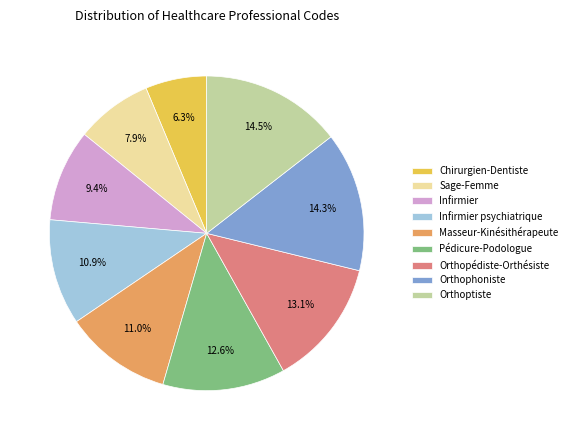

Which slice is the smallest?

Chirurgien-Dentiste